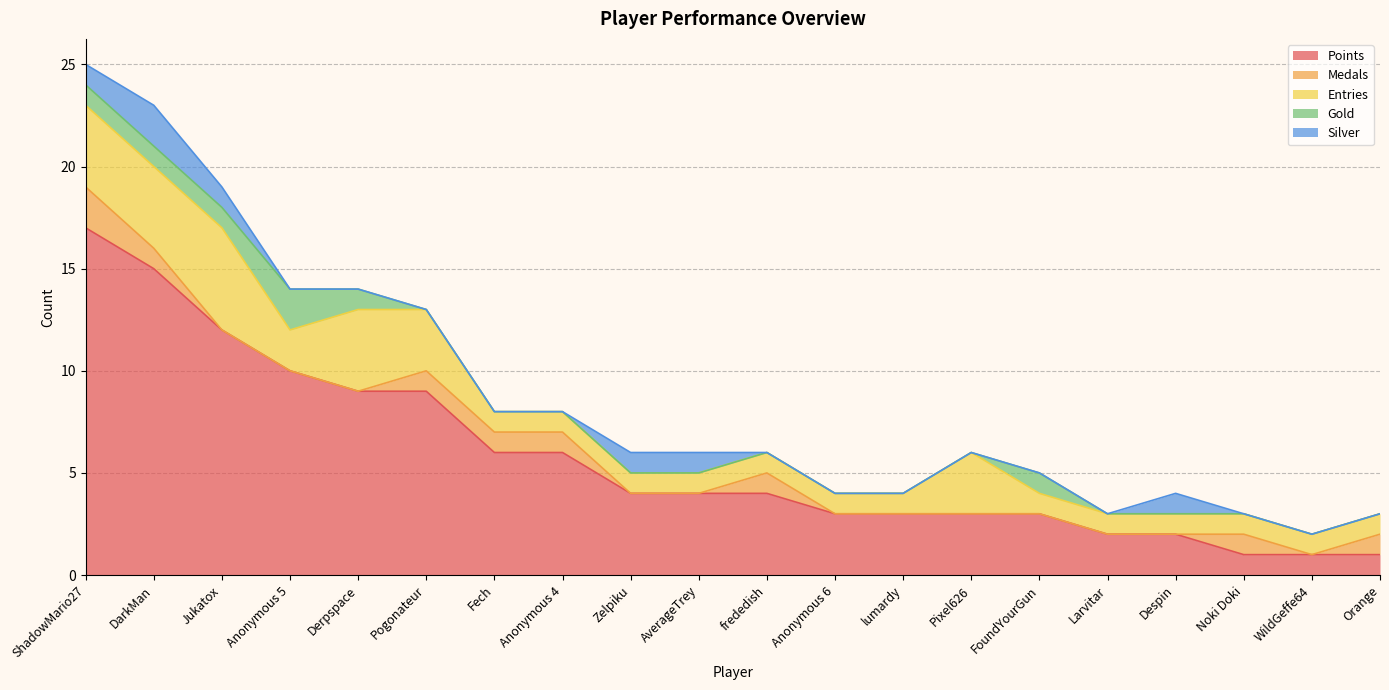

Which has a higher value, AverageTrey or Anonymous 4?

Anonymous 4